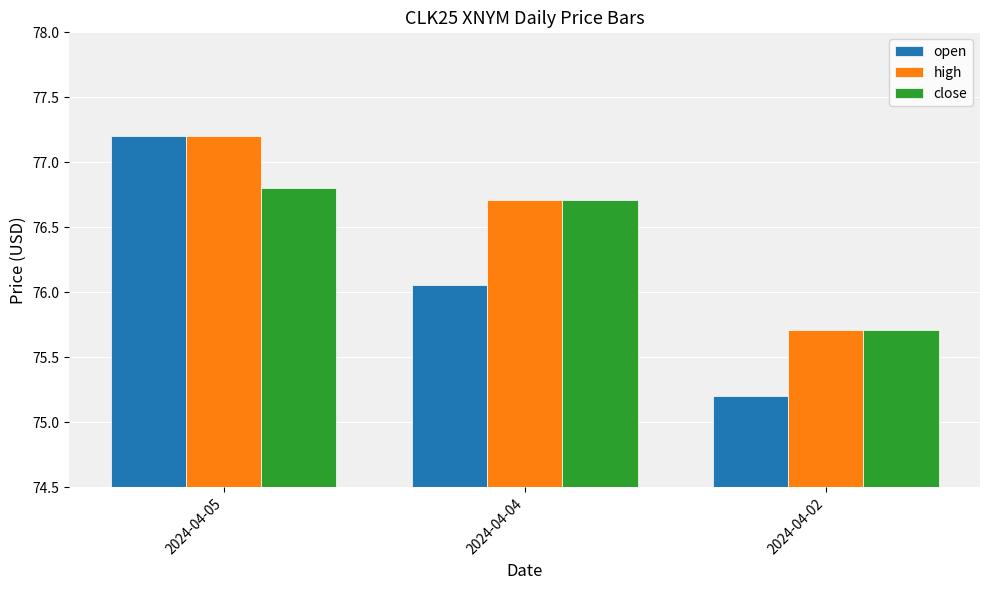

At which category is the sum across all series the highest?

2024-04-05